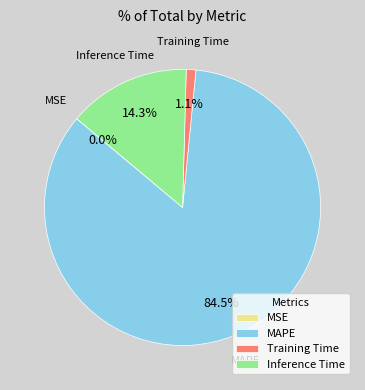

Which category accounts for the majority?

MAPE